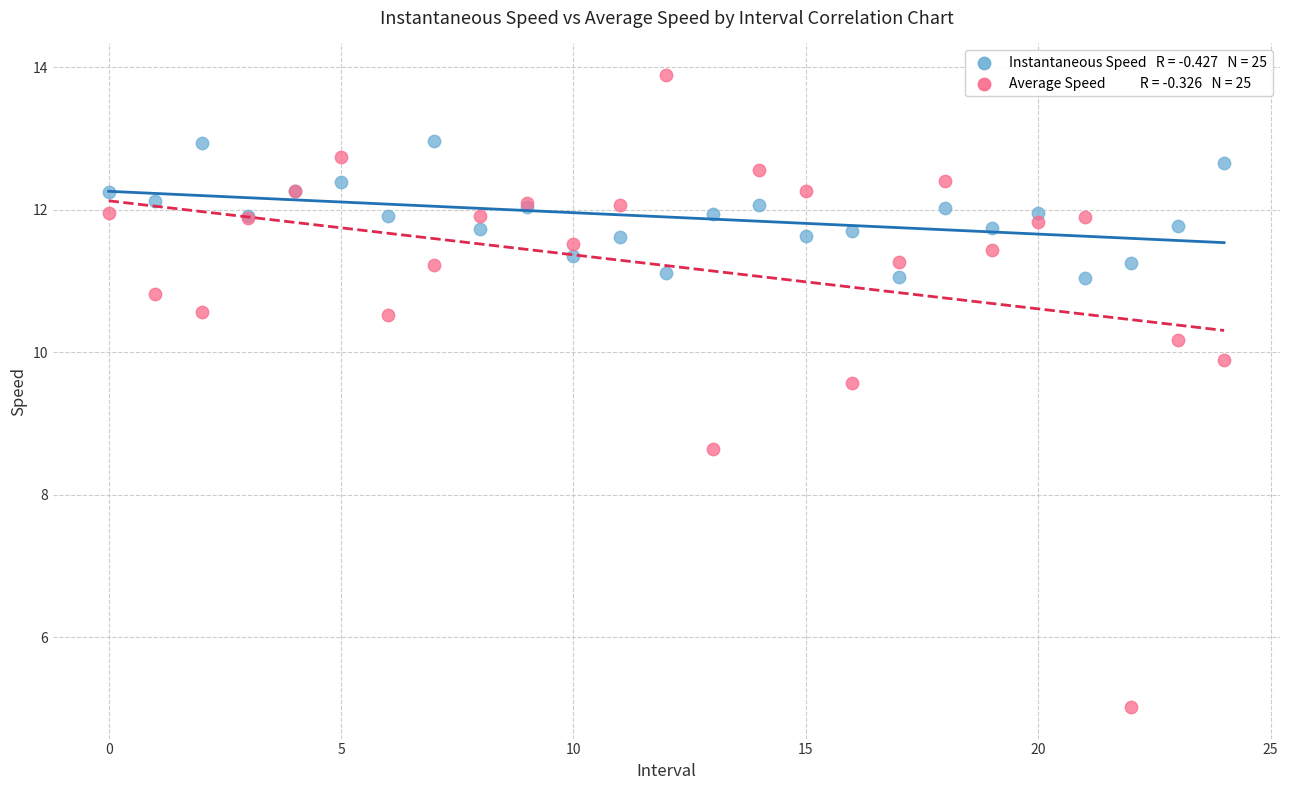

Across all series, what Y value is closest to 9?

8.6